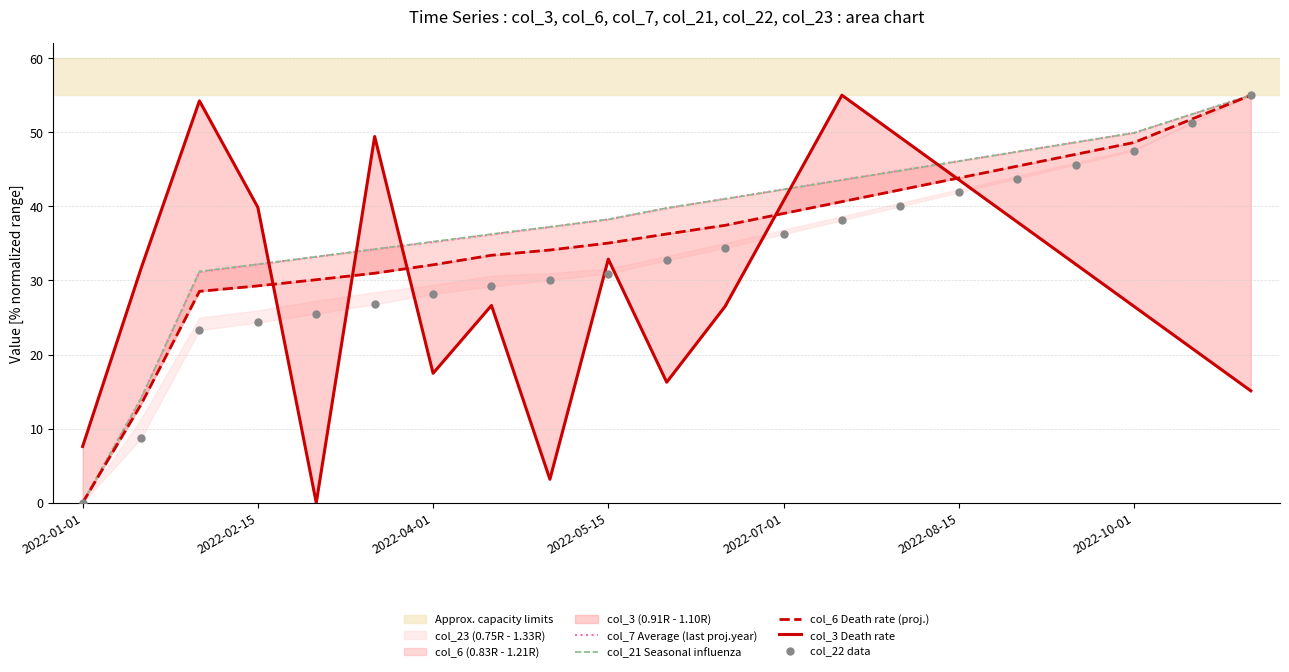

Which series reaches the maximum Y coordinate?

col_7 Average (last proj.year)